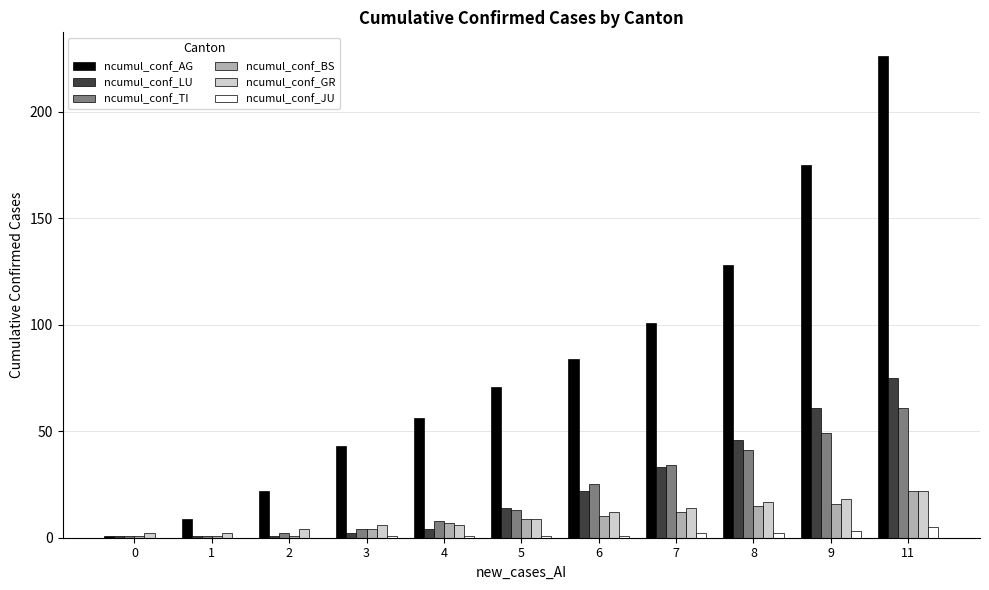

True or false: ncumul_conf_JU has a value of 5 at 11.

True